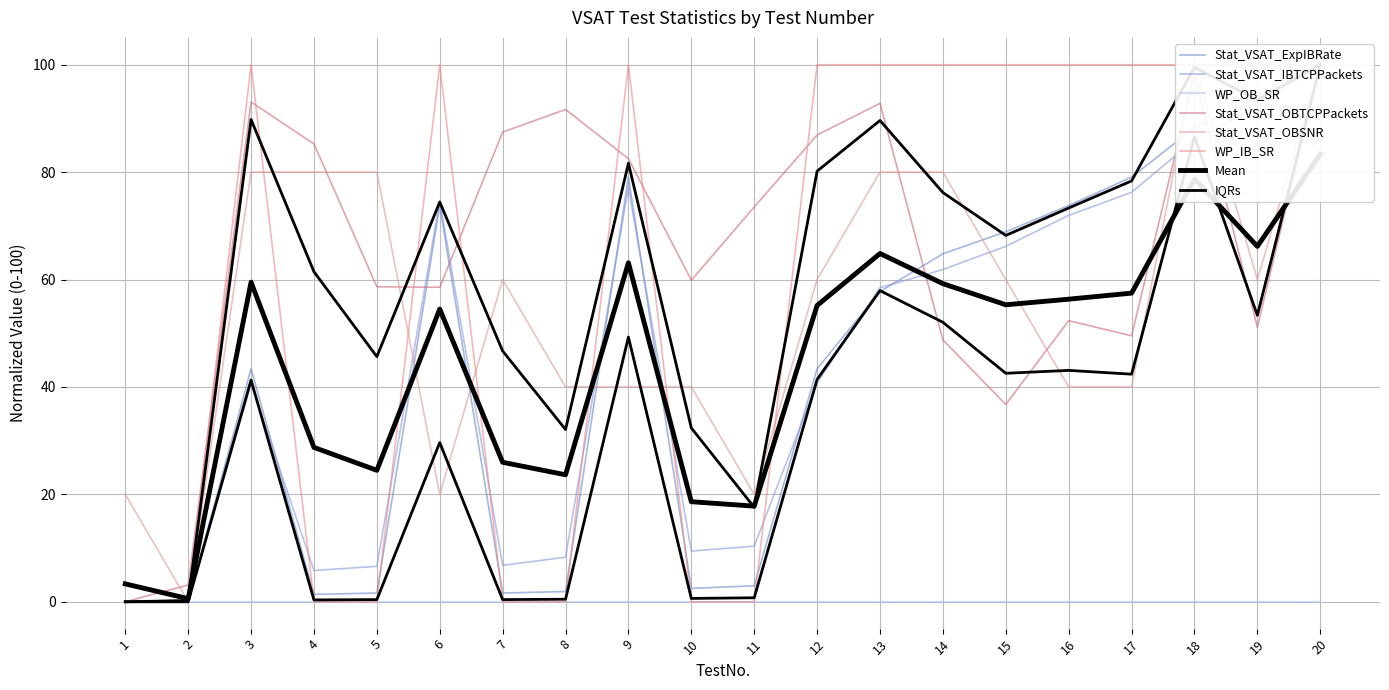

Count the WP_IB_SR values in the range 0 to 100.

20